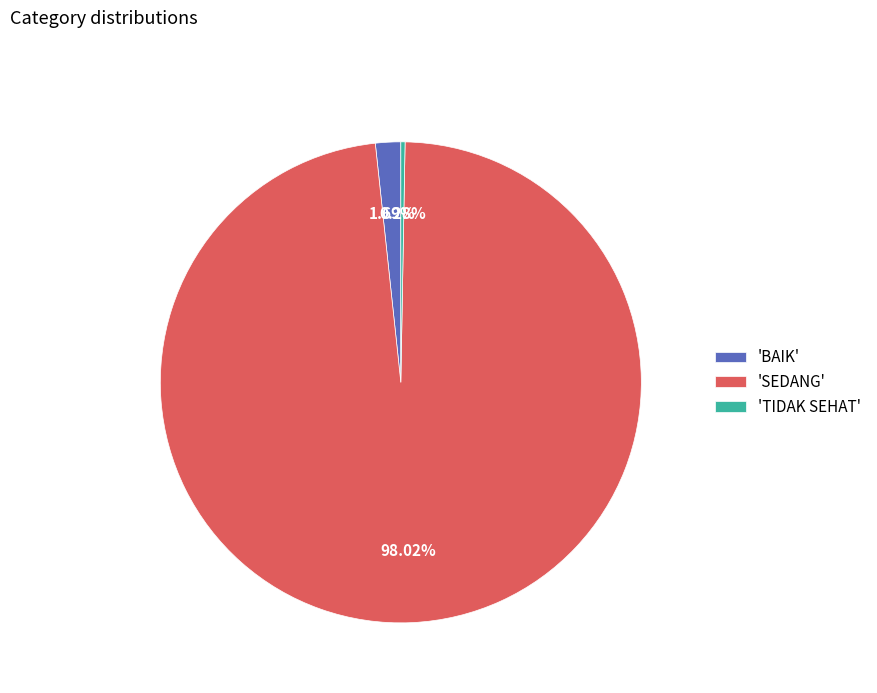

Which has a higher value, 'TIDAK SEHAT' or 'BAIK'?

'BAIK'